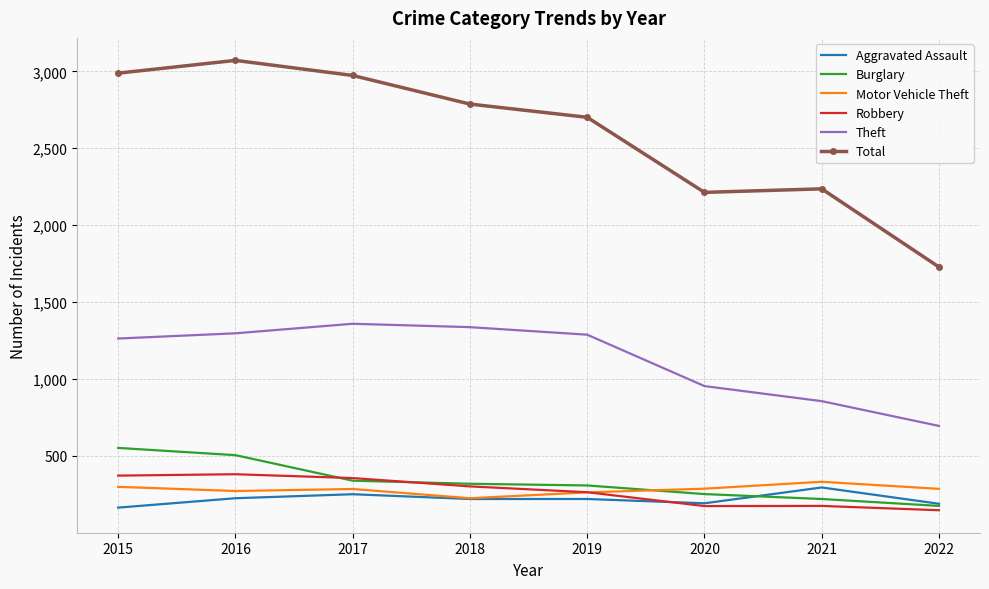

What is the maximum value shown in the chart?

3071